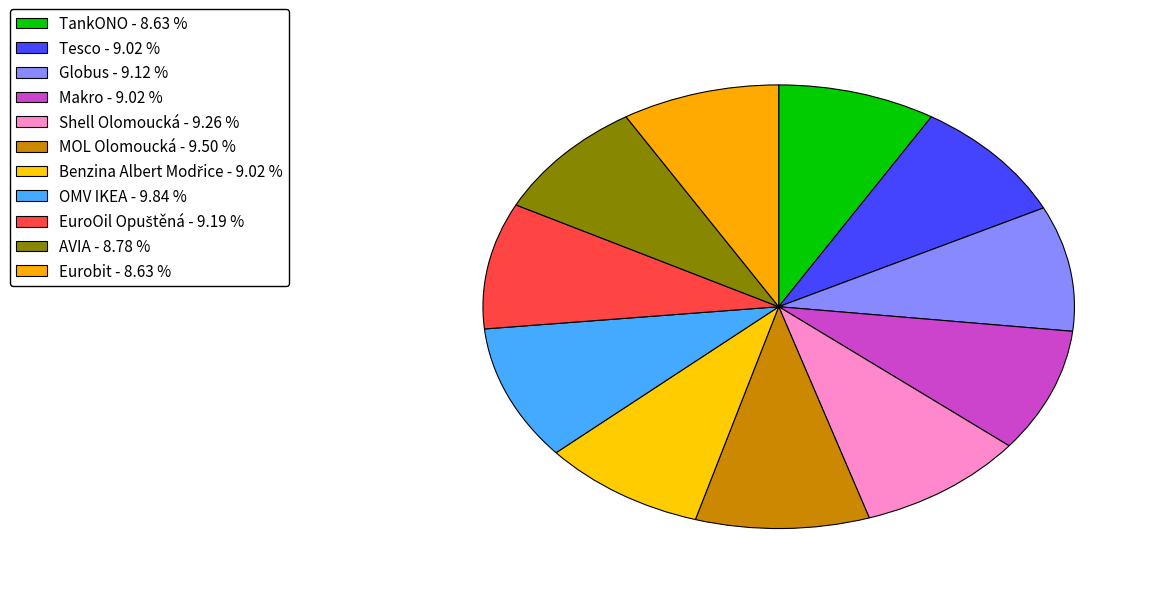

How many slices are in this pie chart?

11